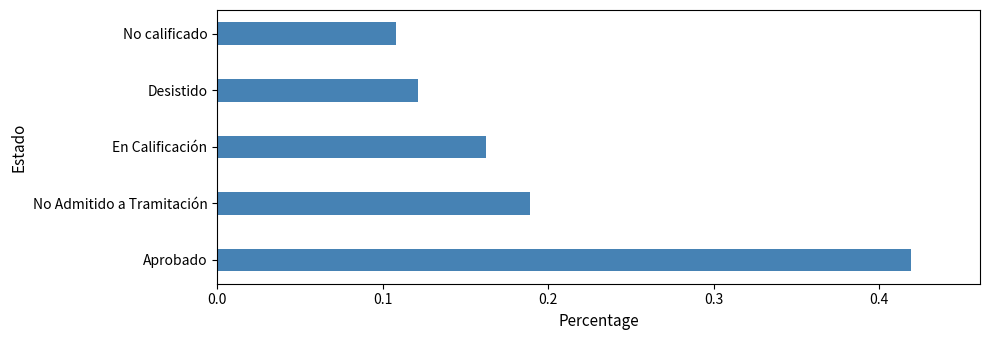

How many bars are there in total?

5